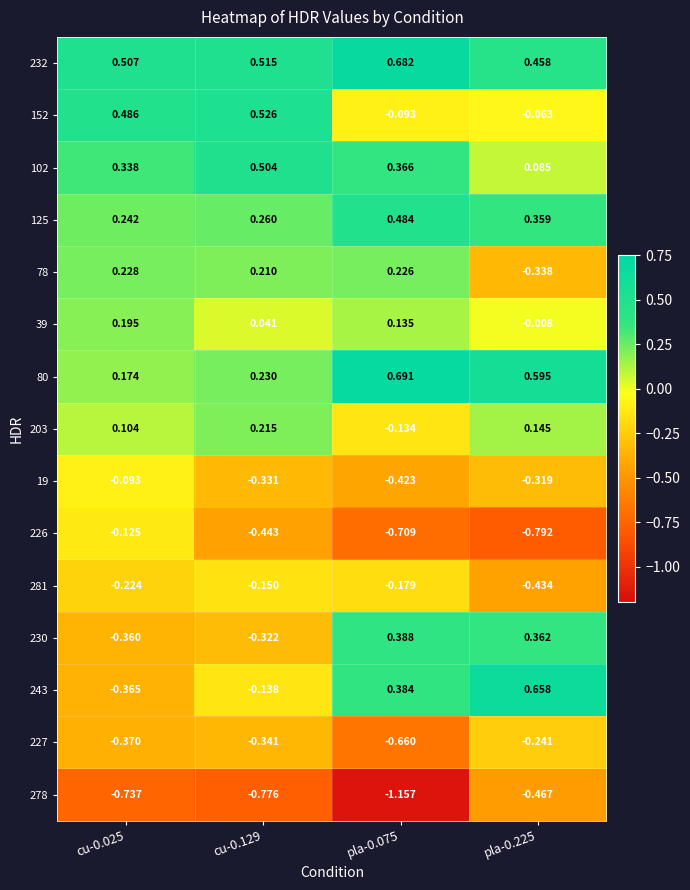

Is the value of 232 at pla-0.075 greater than the value of 227 at cu-0.025?

Yes